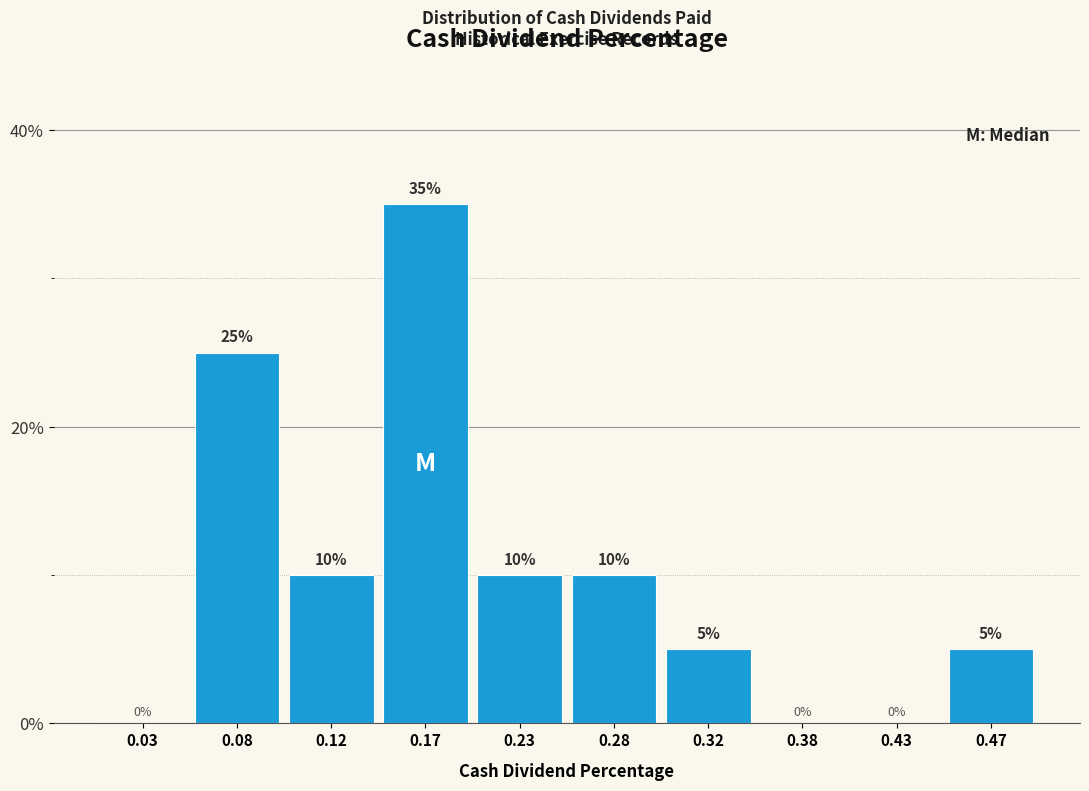

Reading left to right, transcribe this chart: for each bar, give the range it covers on the x-axis and its height.

0.00 to 0.05: 0
0.05 to 0.10: 25
0.10 to 0.15: 10
0.15 to 0.20: 35
0.20 to 0.25: 10
0.25 to 0.30: 10
0.30 to 0.35: 5
0.35 to 0.40: 0
0.40 to 0.45: 0
0.45 to 0.50: 5